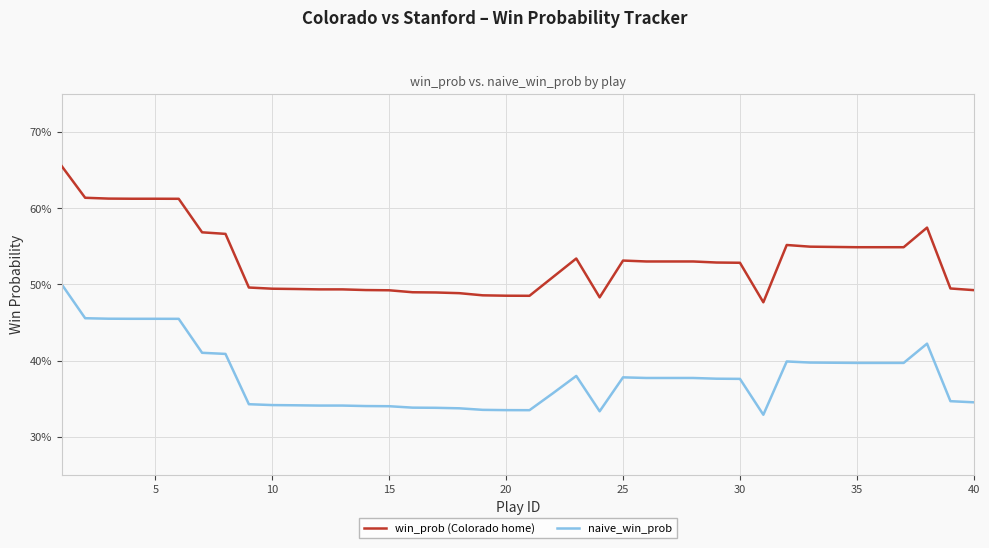

What are all the series names shown in the legend?

win_prob (Colorado home), naive_win_prob